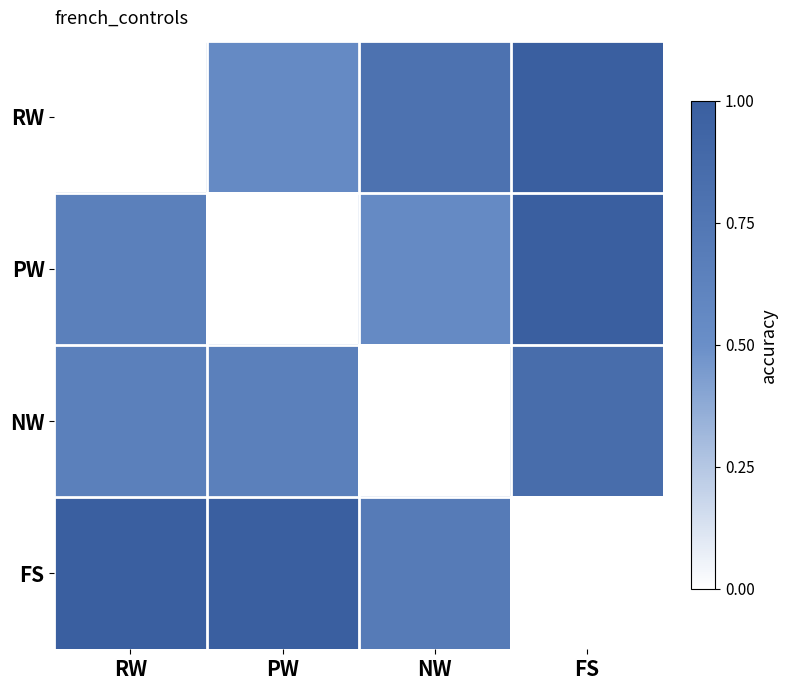

Between RW and FS, which is larger?

FS